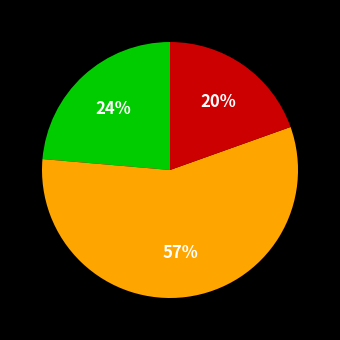

To the nearest percent, what is the difference between the largest and smallest slice percentages?

37%